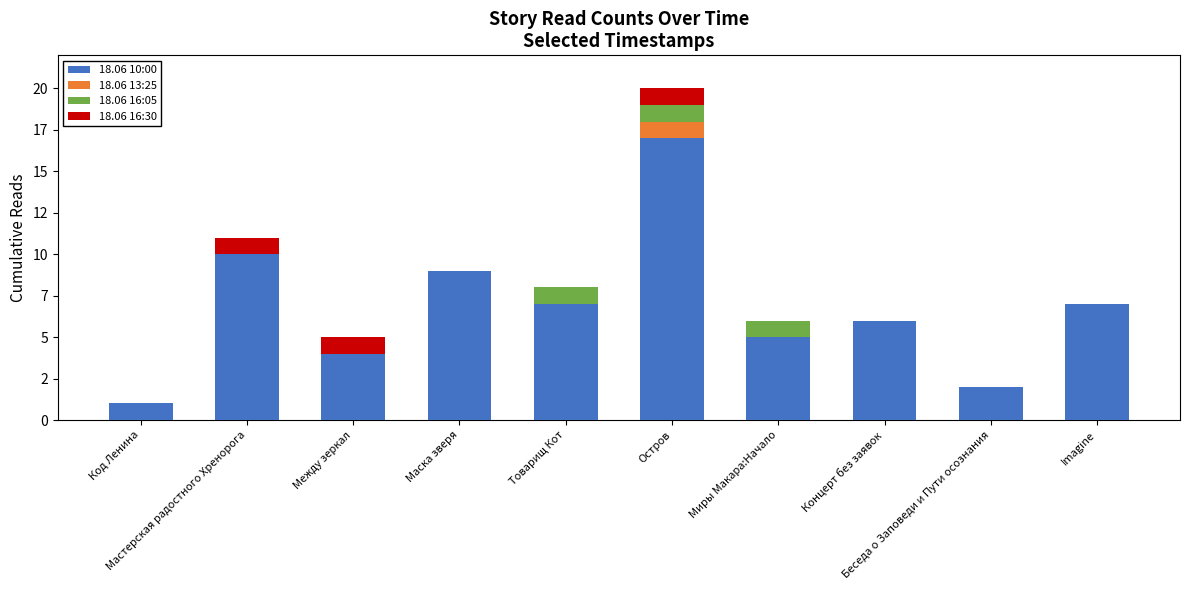

Read the 18.06 10:00 value at Мастерская радостного Хренорога, to the nearest 10.

10